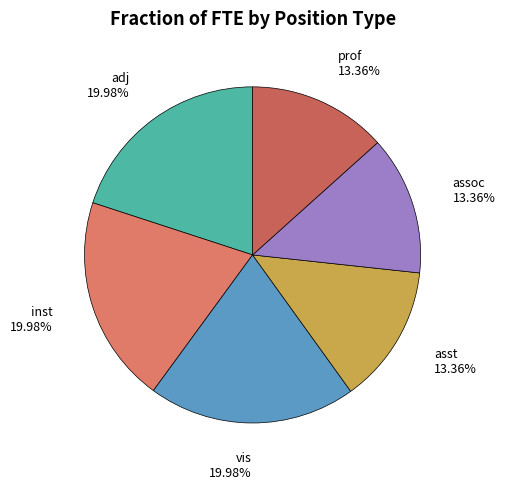

Approximately how many times larger is the value at vis compared to assoc?

1.5